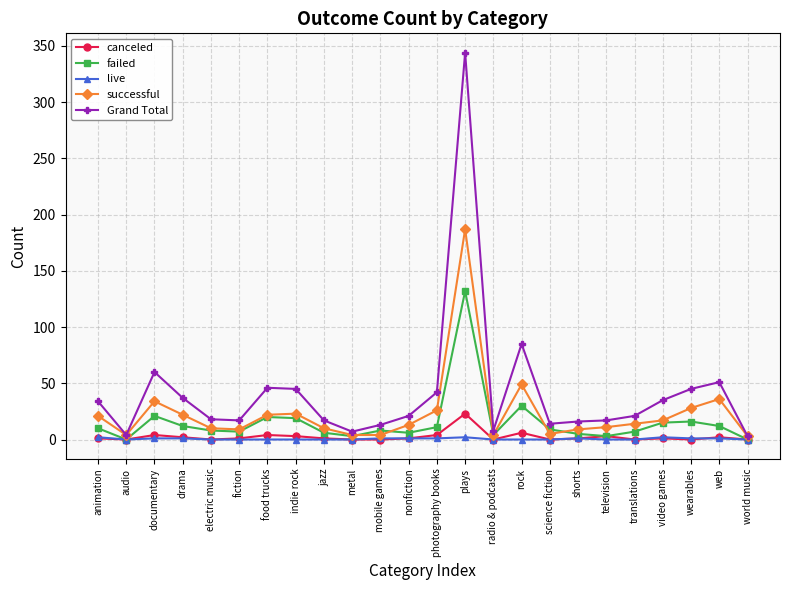

Which series has the largest range (max minus min)?

Grand Total